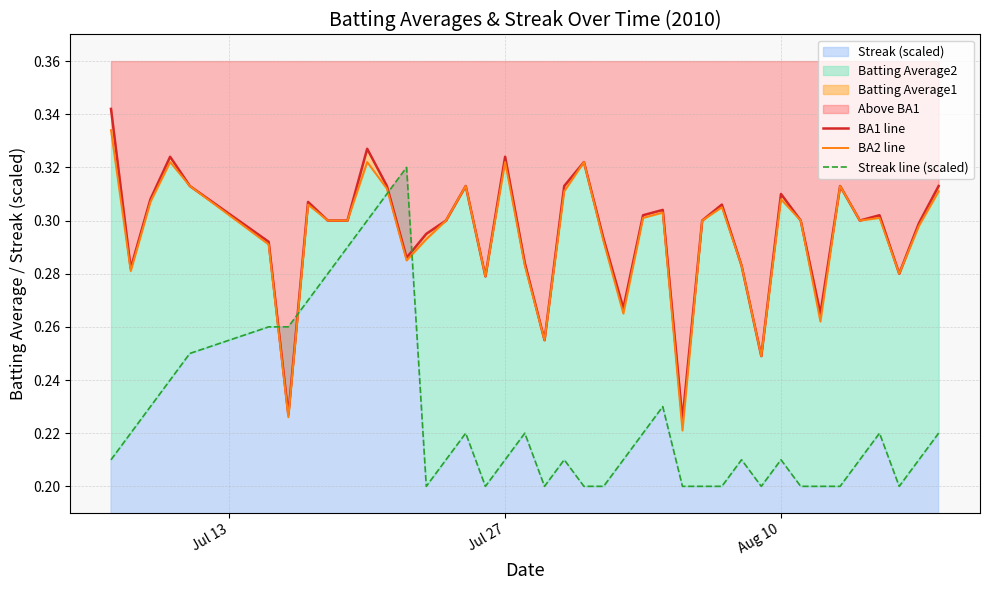

Reading left to right, list all the values displayed in this chart.

BA1 line: 0.3	0.3	0.3	0.3	0.3	0.3	0.2	0.3	0.3	0.3	0.3	0.3	0.3	0.3	0.3	0.3	0.3	0.3	0.3	0.3	0.3	0.3	0.3	0.3	0.3	0.3	0.2	0.3	0.3	0.3	0.2	0.3	0.3	0.3	0.3	0.3	0.3	0.3	0.3	0.3
BA2 line: 0.3	0.3	0.3	0.3	0.3	0.3	0.2	0.3	0.3	0.3	0.3	0.3	0.3	0.3	0.3	0.3	0.3	0.3	0.3	0.3	0.3	0.3	0.3	0.3	0.3	0.3	0.2	0.3	0.3	0.3	0.2	0.3	0.3	0.3	0.3	0.3	0.3	0.3	0.3	0.3
Streak line (scaled): 0.2	0.2	0.2	0.2	0.2	0.3	0.3	0.3	0.3	0.3	0.3	0.3	0.3	0.2	0.2	0.2	0.2	0.2	0.2	0.2	0.2	0.2	0.2	0.2	0.2	0.2	0.2	0.2	0.2	0.2	0.2	0.2	0.2	0.2	0.2	0.2	0.2	0.2	0.2	0.2